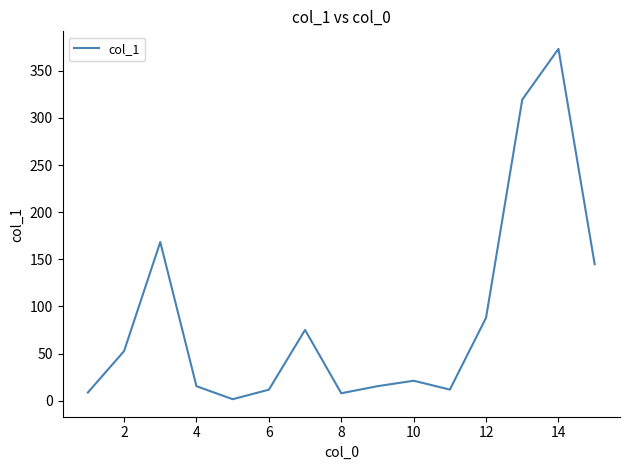

What is the greatest value displayed?

373.2